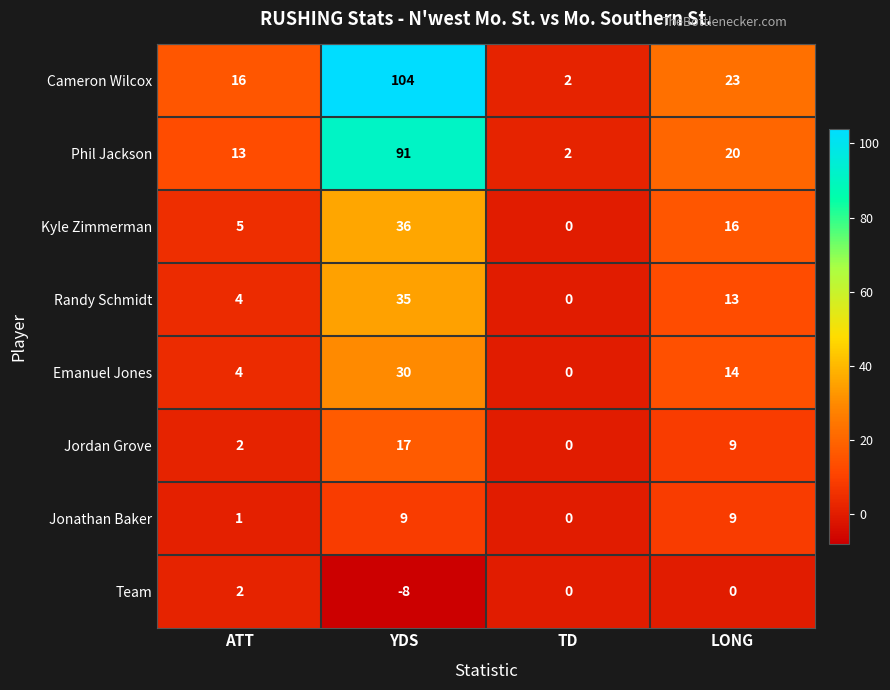

How many values in the Emanuel Jones series are below 14?

2